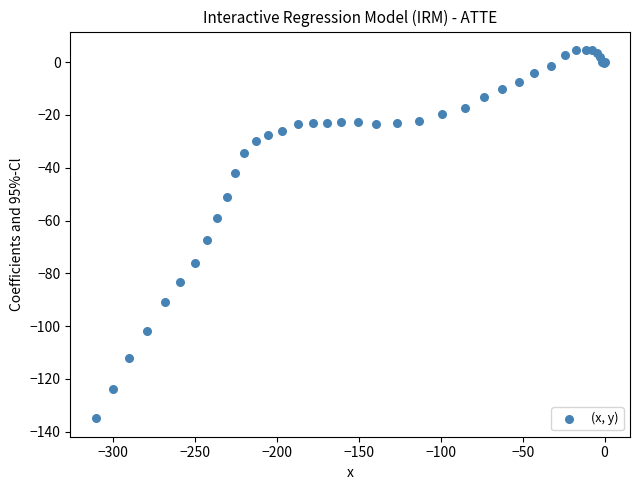

What Y value in the scatter plot is closest to -65?

-67.2